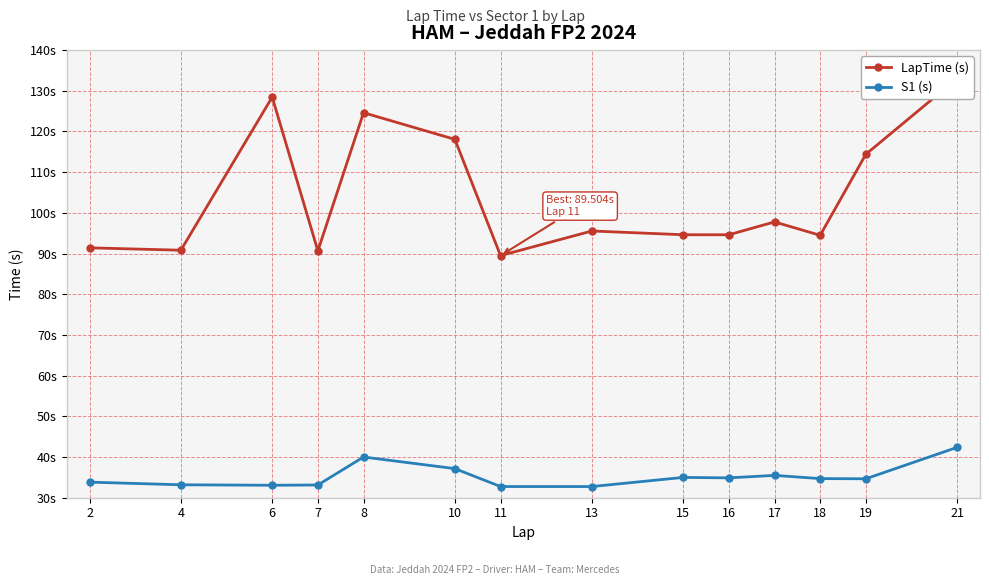

How many lines are shown in the chart?

2